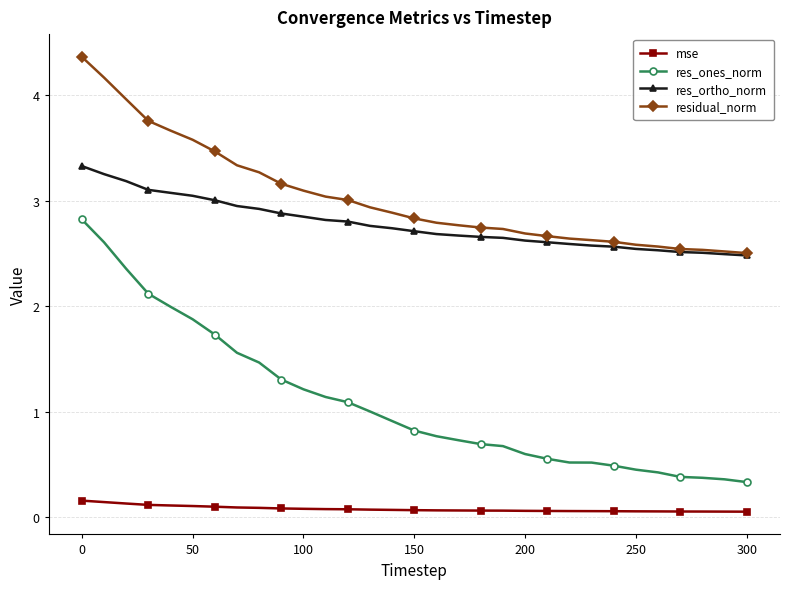

True or false: residual_norm and mse intersect in this chart.

False